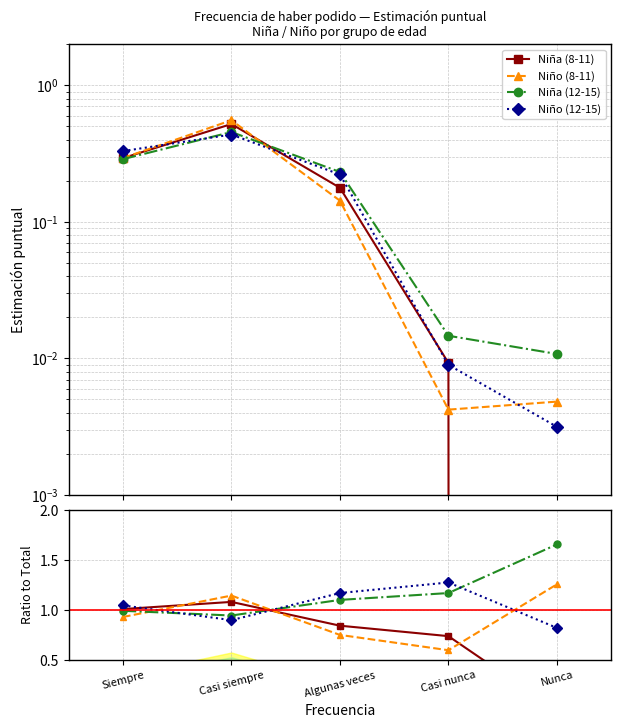

How many intersections are there between Niño (12-15) and Niño (8-11)?

3